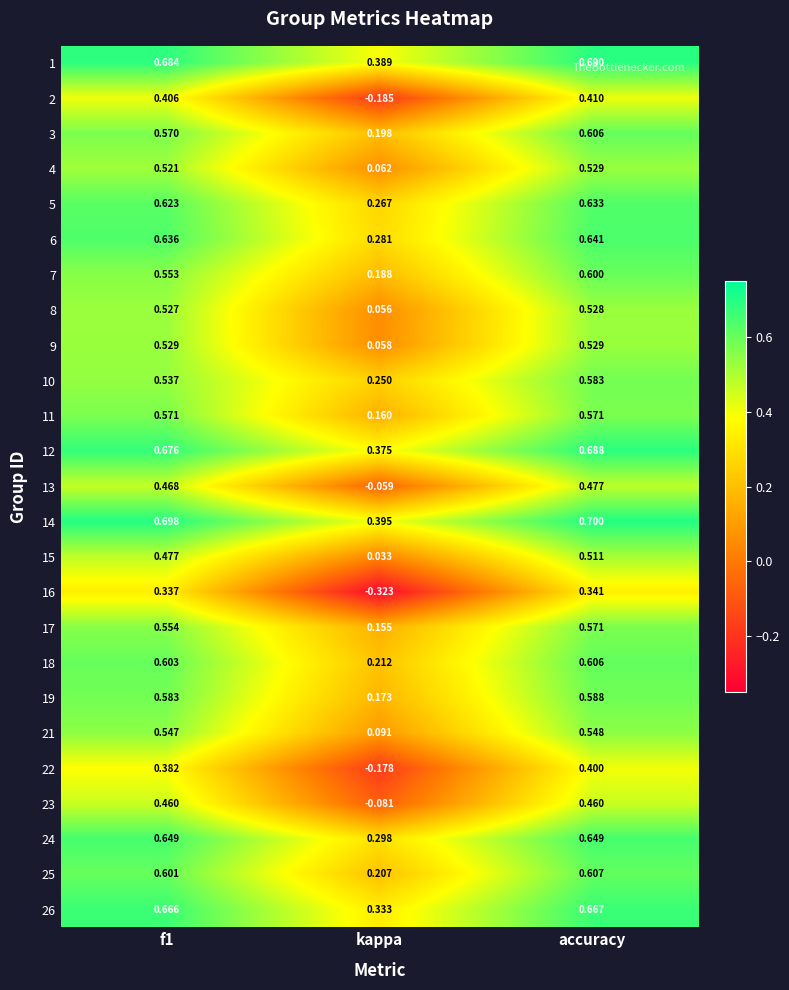

Is the value of 16 at f1 greater than the value of 21 at kappa?

Yes